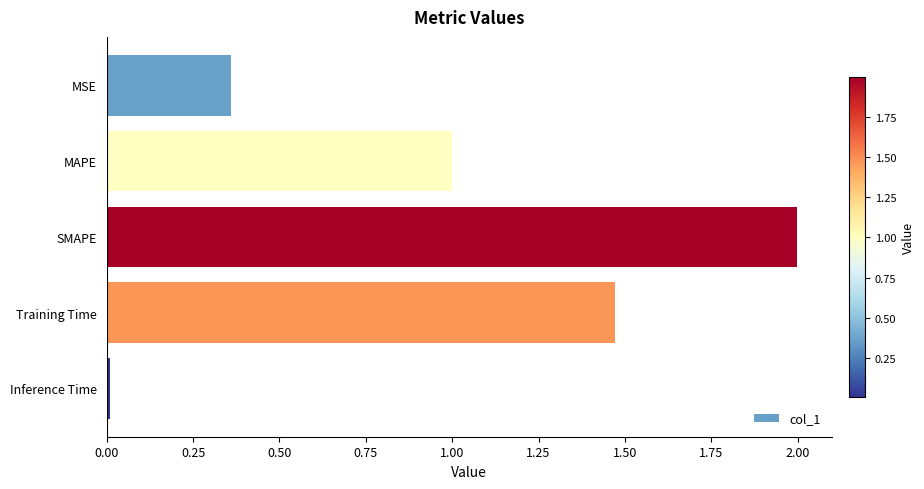

What position from the bottom is MAPE?

4